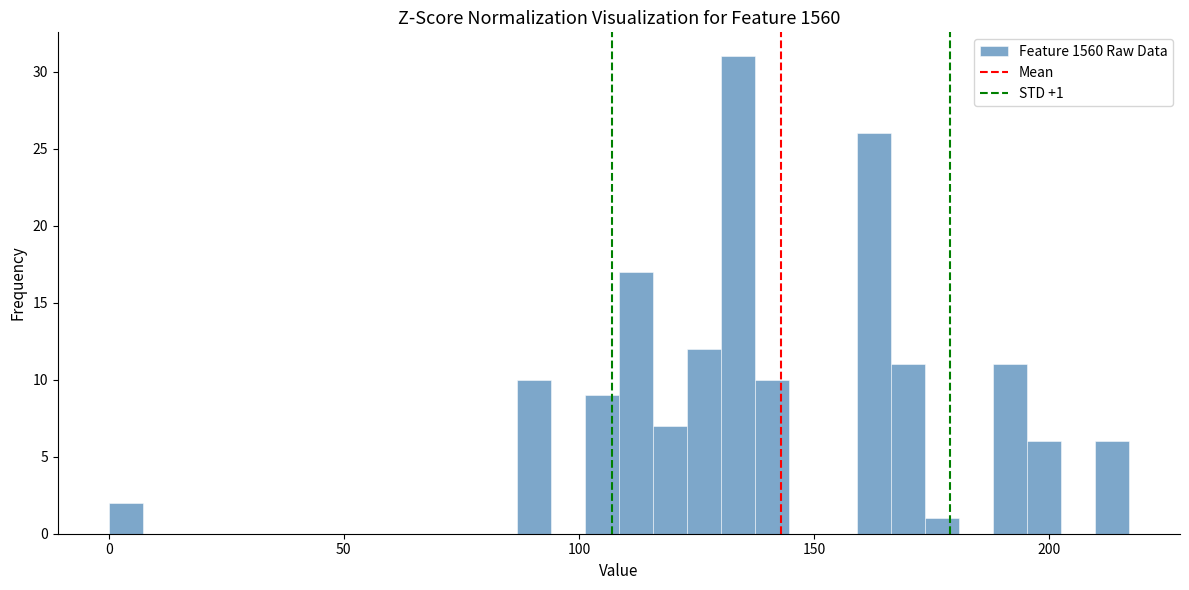

Around what value on the x-axis is the tallest bar? Give the approximate position of its centre, as read against the axis.

135